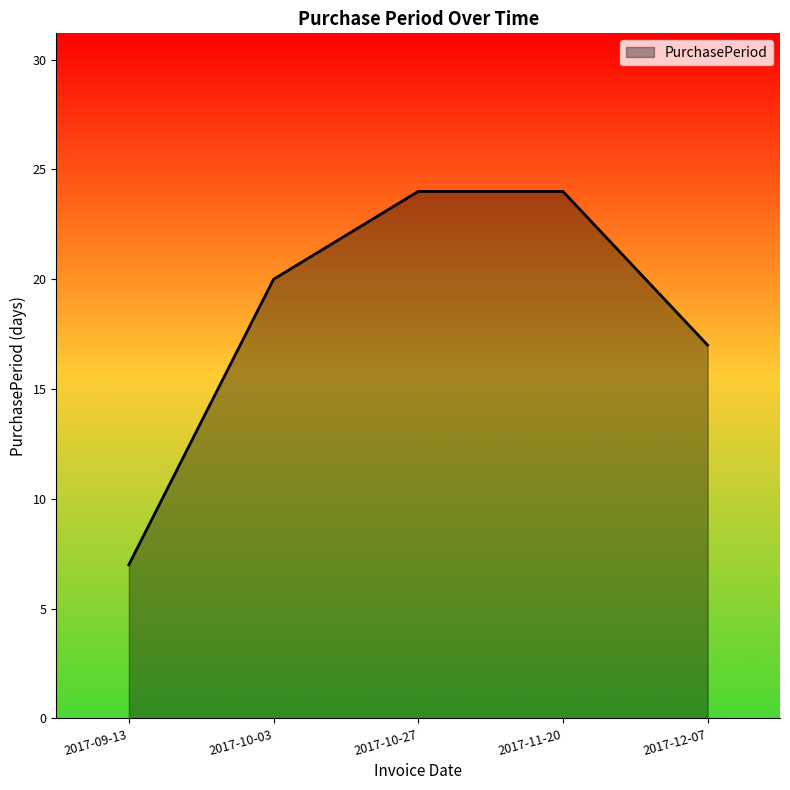

What position from the left is 2017-12-07?

5